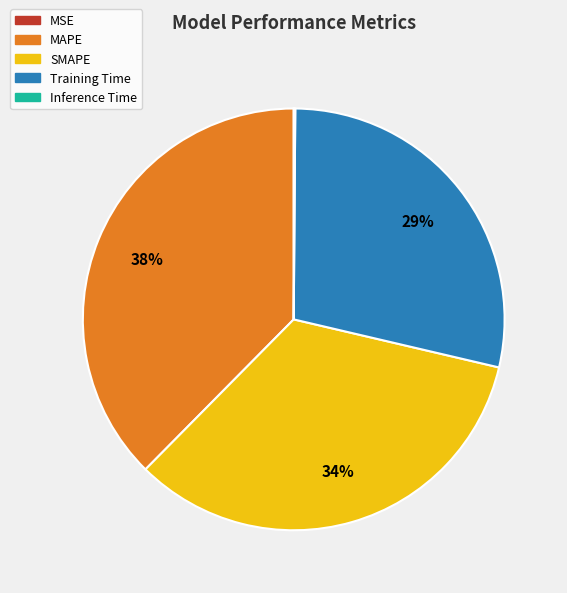

To the nearest percent, what portion does MAPE represent?

38%